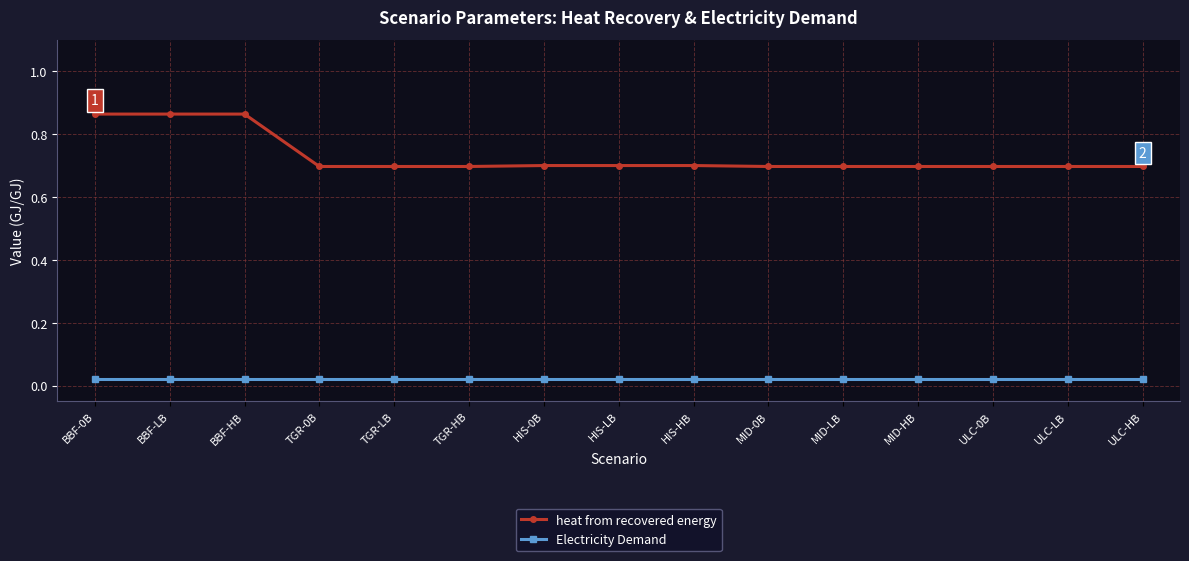

True or false: Electricity Demand and heat from recovered energy cross at least once.

False